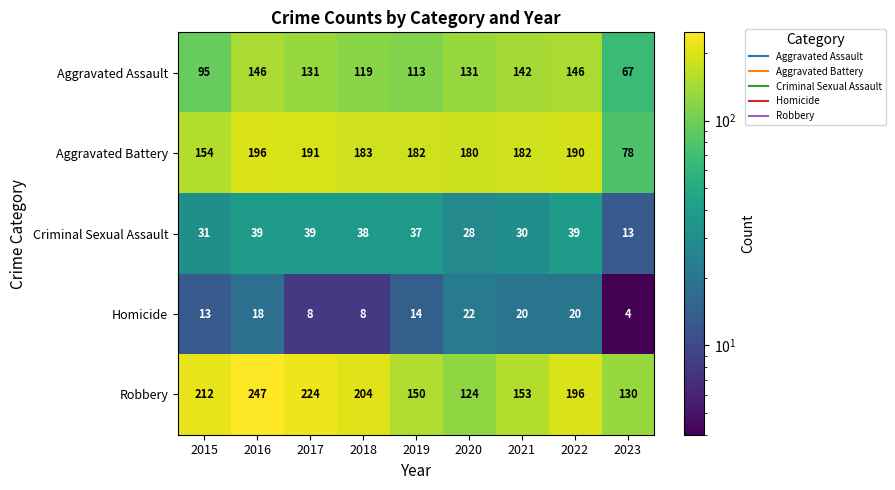

Read the Criminal Sexual Assault value at 2016, to the nearest 5.

40